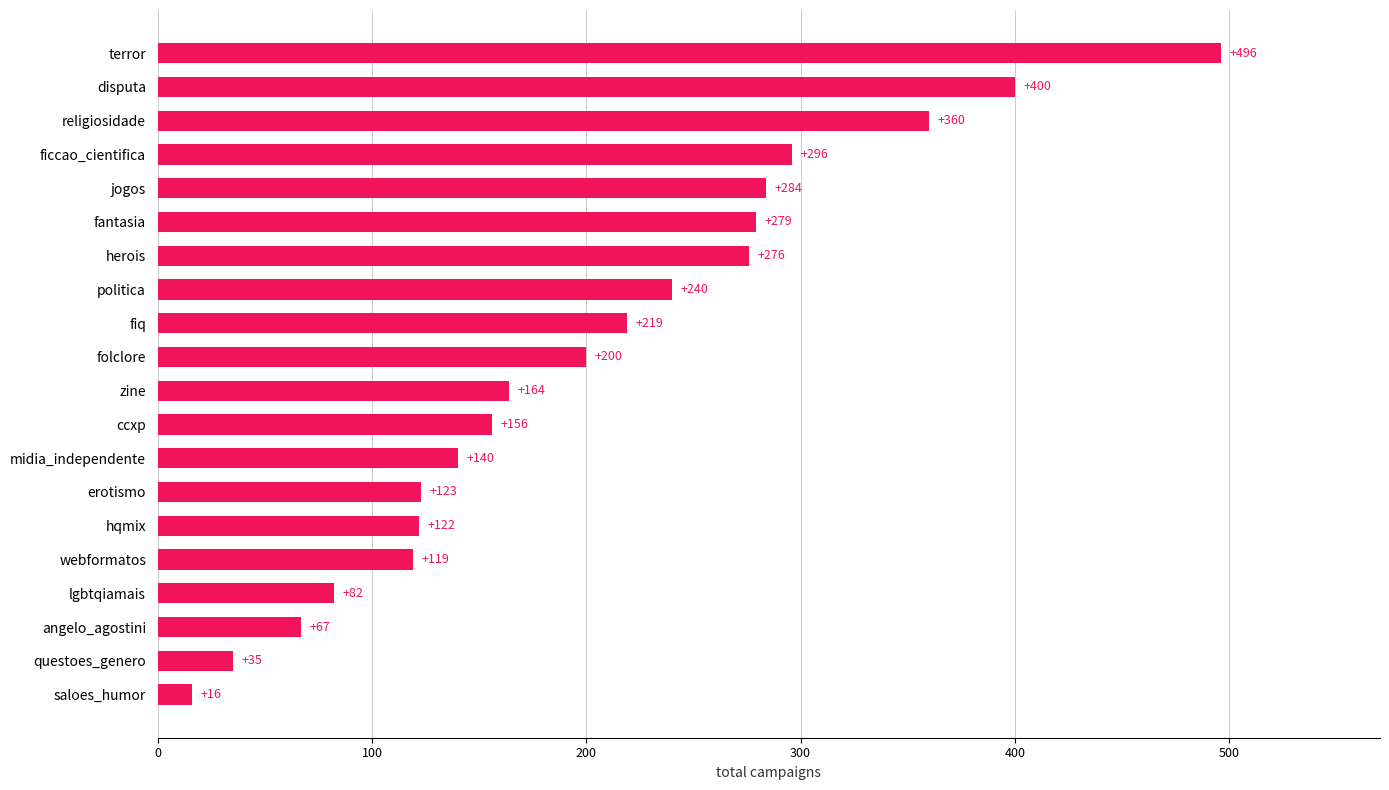

What is the change in value from lgbtqiamais to folclore?

+118